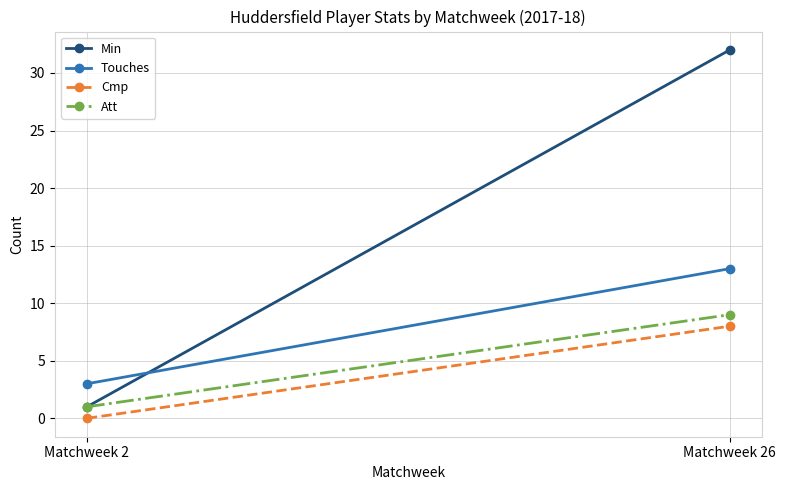

Between Matchweek 26 and Matchweek 2, which is larger?

Matchweek 26